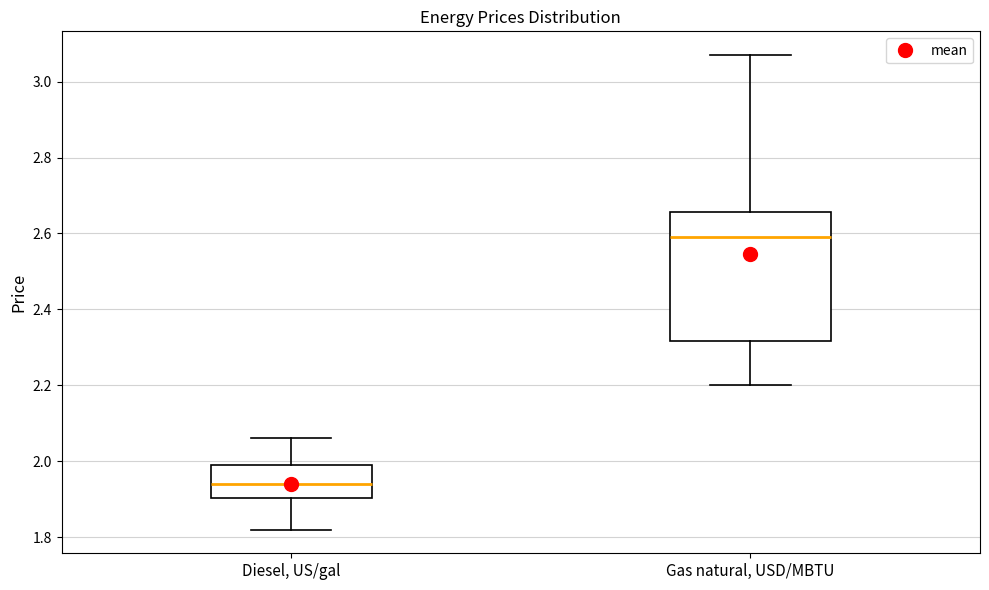

Where is the upper edge of the box for Diesel, US/gal on the y-axis? The values are not printed on the chart, so give them approximately, as read against the axis.

2.00